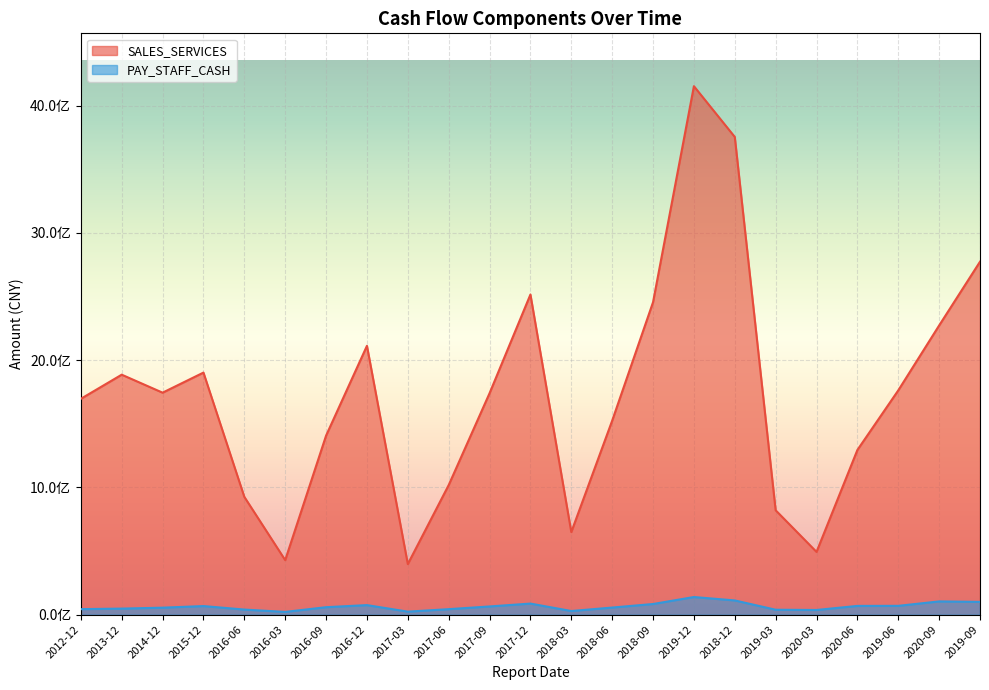

What is the sum of the PAY_STAFF_CASH values at 2019-06 and 2017-03?

93067148.8